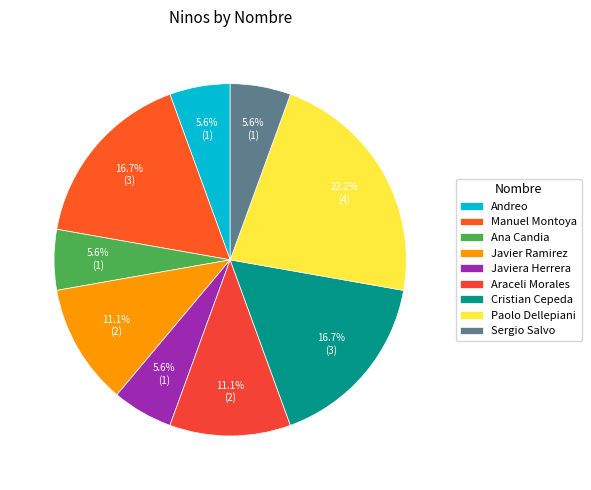

Approximately how many times larger is the value at Andreo compared to Ana Candia?

1.0